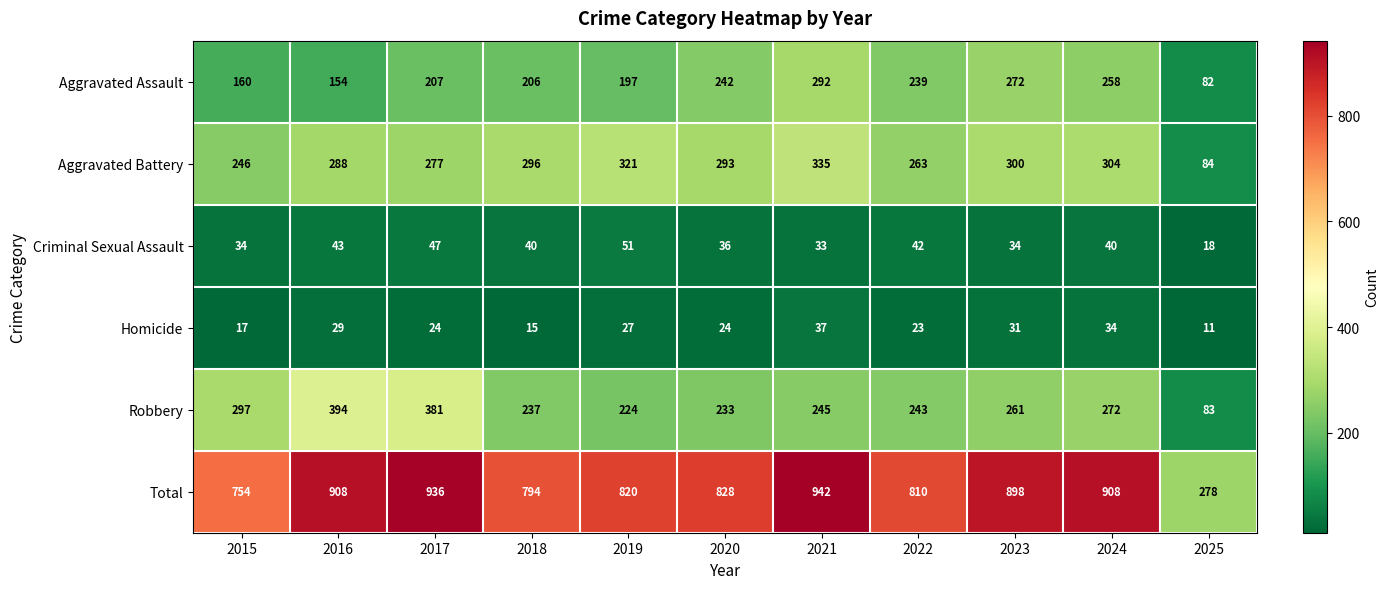

Is the value of Criminal Sexual Assault at 2022 greater than the value of Aggravated Assault at 2015?

No